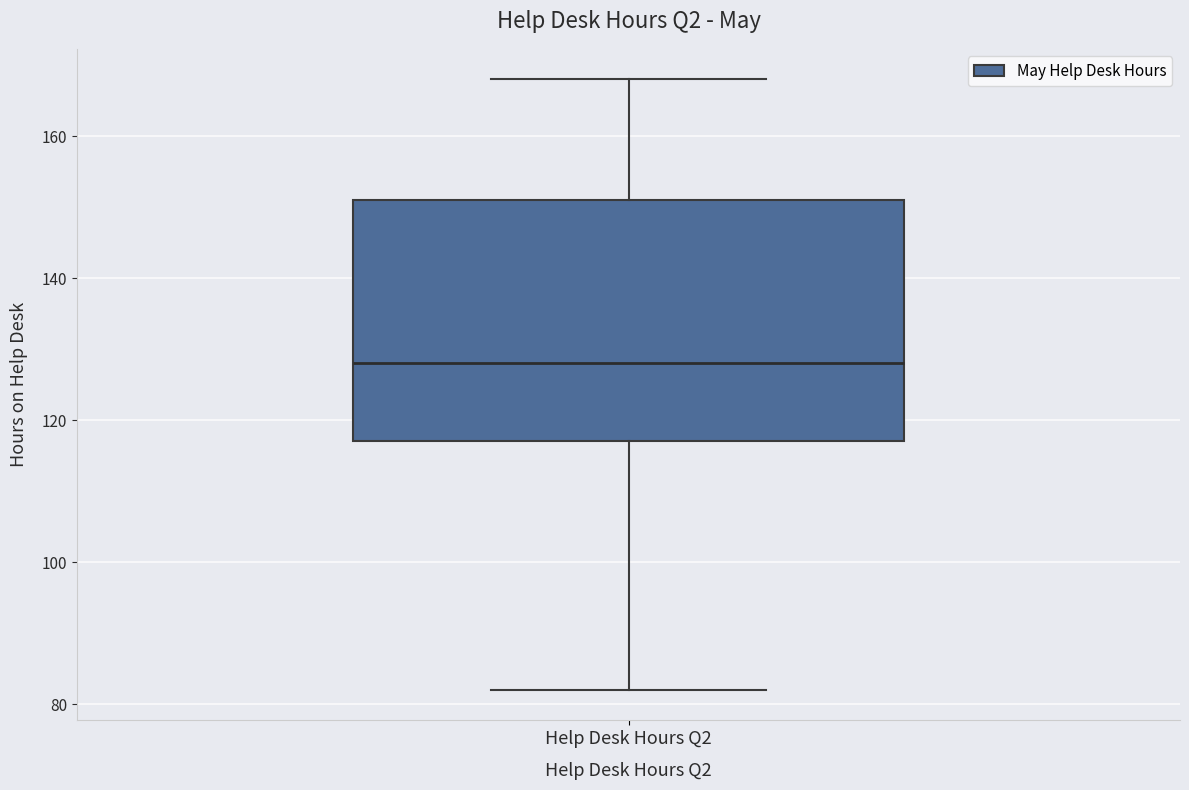

Where does the lower whisker of the box for Help Desk Hours Q2 end on the y-axis? The values are not printed on the chart, so give them approximately, as read against the axis.

82